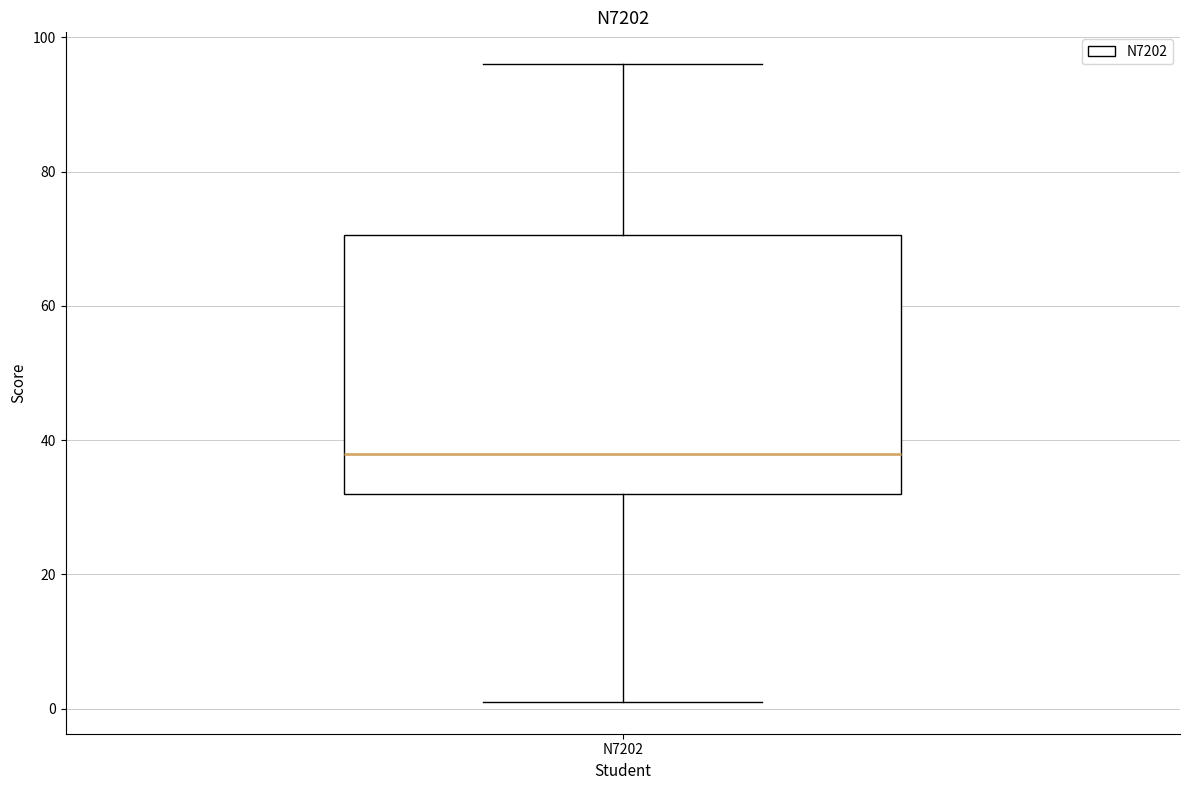

Where does the median line of the box for N7202 sit on the y-axis? The values are not printed on the chart, so give them approximately, as read against the axis.

38